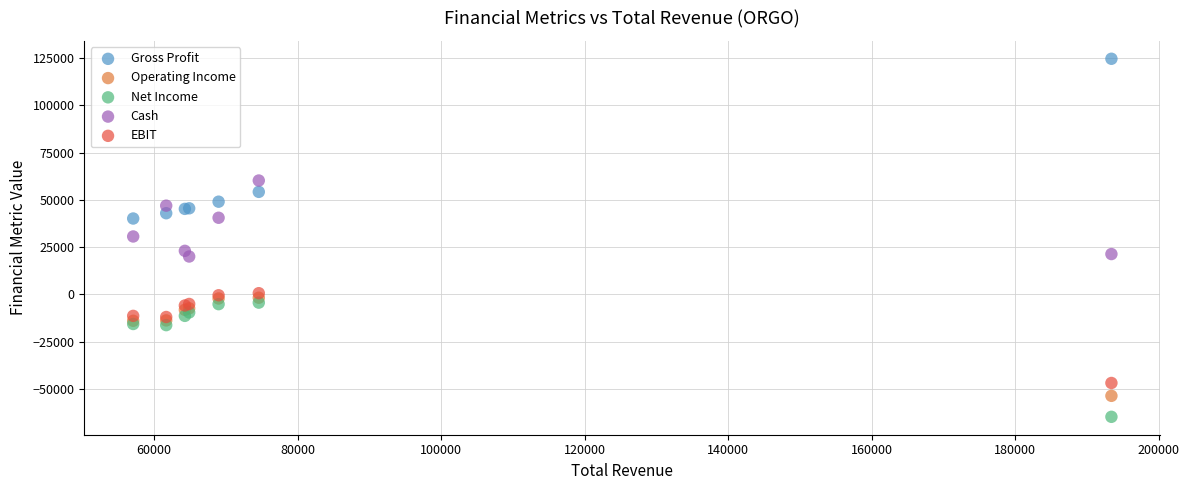

Which series contains the lowest Y value?

Net Income